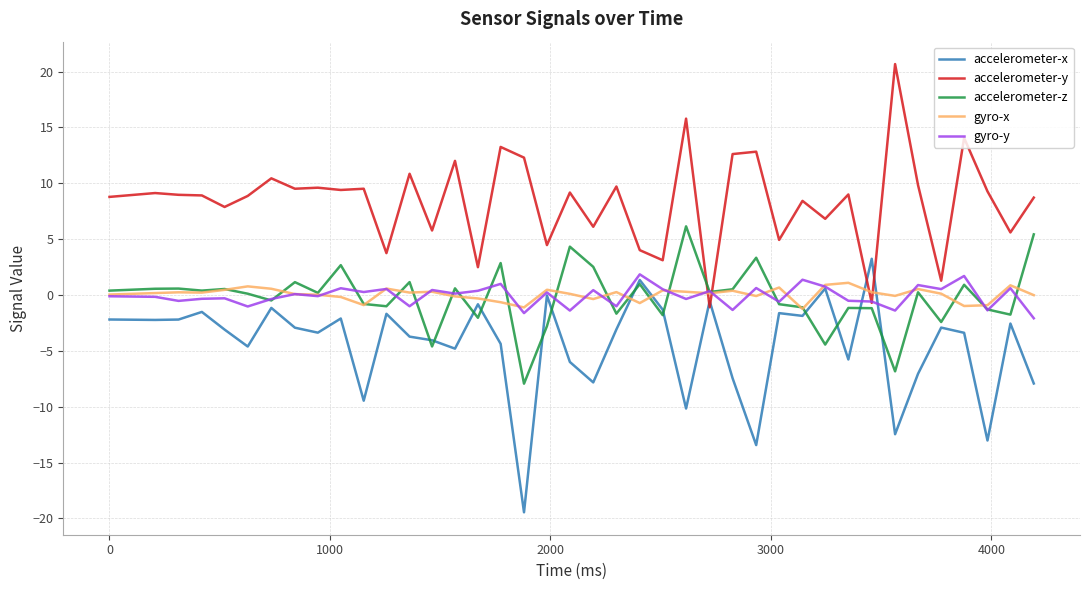

What is the smallest value displayed?

-19.4